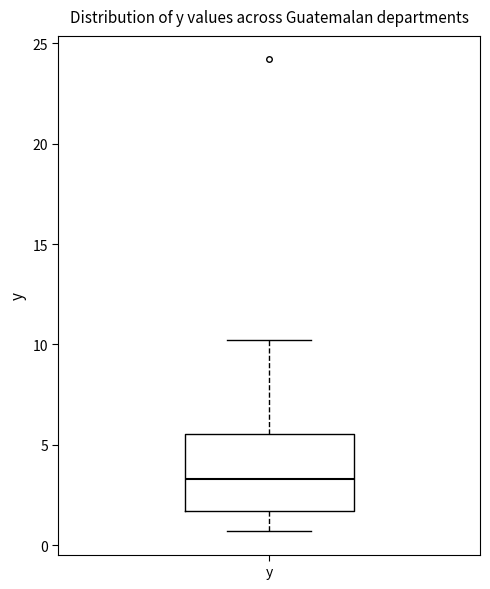

Read this box plot against the y-axis: the position of the median line, the range covered by the box, and the ends of both whiskers. The values are not printed on the chart, so give them approximately, as read against the axis.

median 3.5, box 1.5 to 5.5, whiskers 0.5 to 10.0